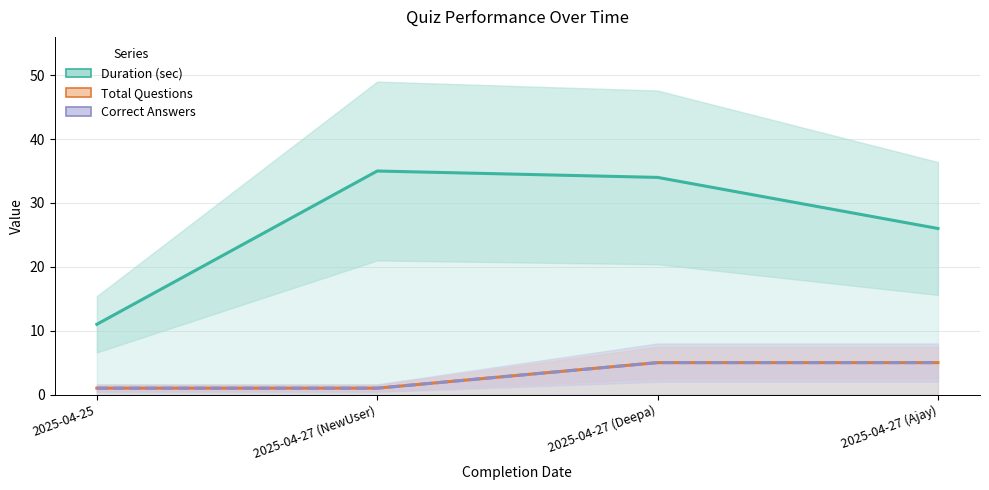

Rank the series at 2025-04-27 (Deepa) from lowest to highest value.

Total Questions, Correct Answers, Duration (sec)